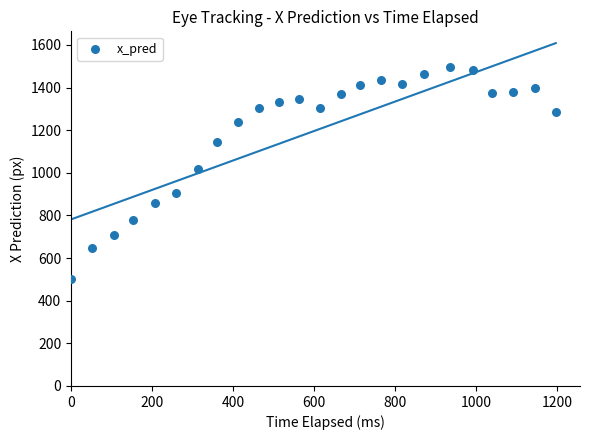

What is the range of X values (max minus min)?

1195.9